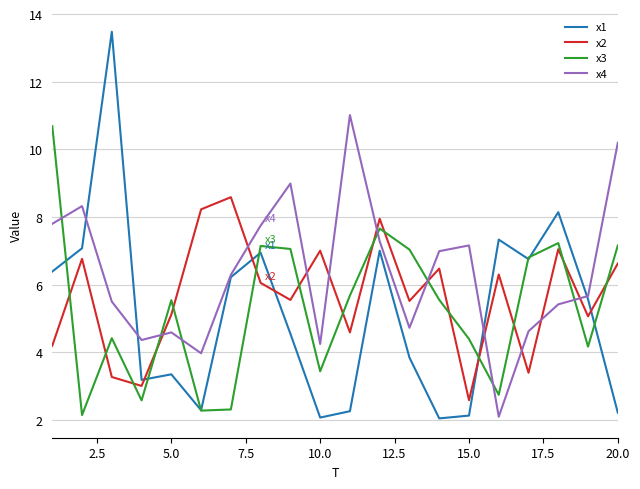

Which series has the largest total across all categories?

x4